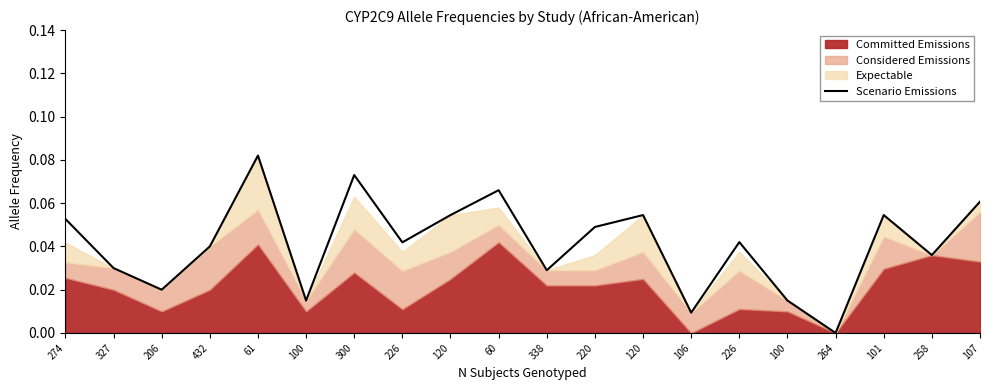

Which label corresponds to the largest value in the chart?

61